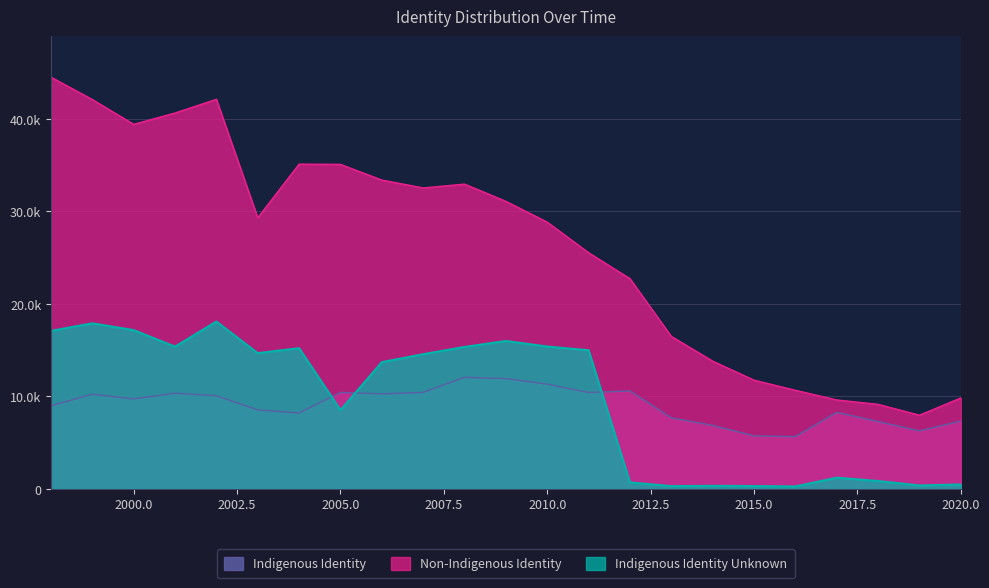

True or false: Non-Indigenous Identity has a value of 39428 at 2012.

False